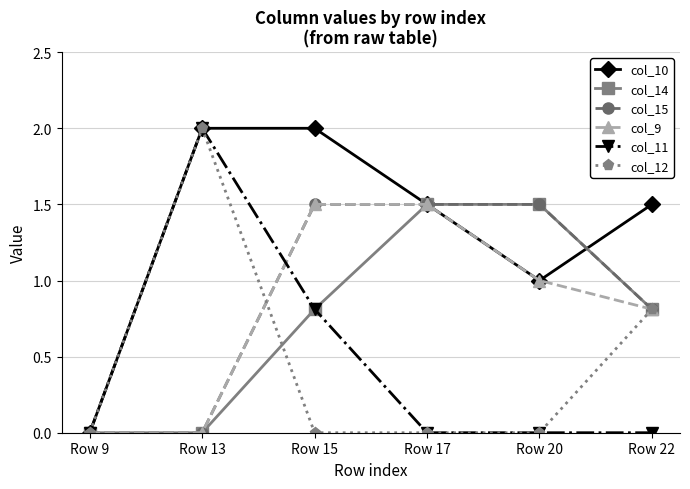

The col_9 series shows 0.2 at Row 20. True or false?

False